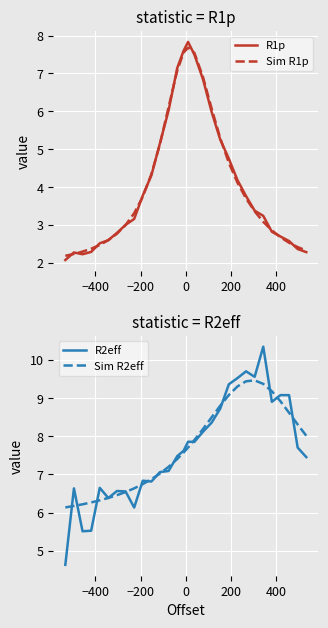

What is the minimum value for R1p?

2.1